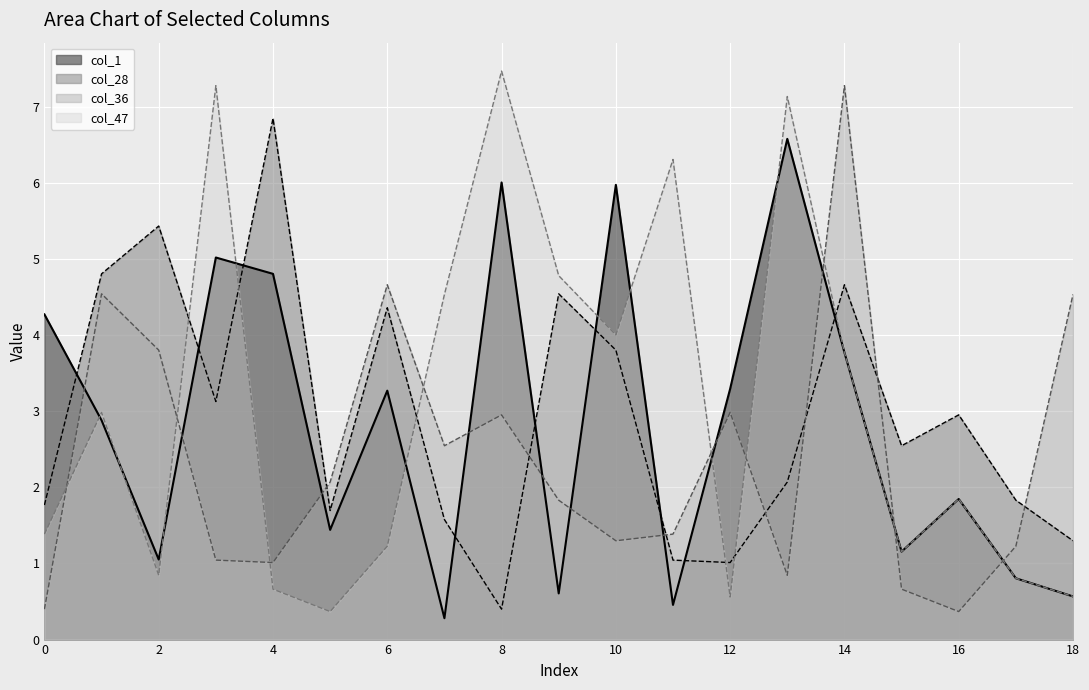

List the labels in order of col_28 value, largest first.

4, 2, 1, 14, 9, 6, 10, 3, 16, 15, 13, 17, 0, 5, 7, 18, 11, 12, 8